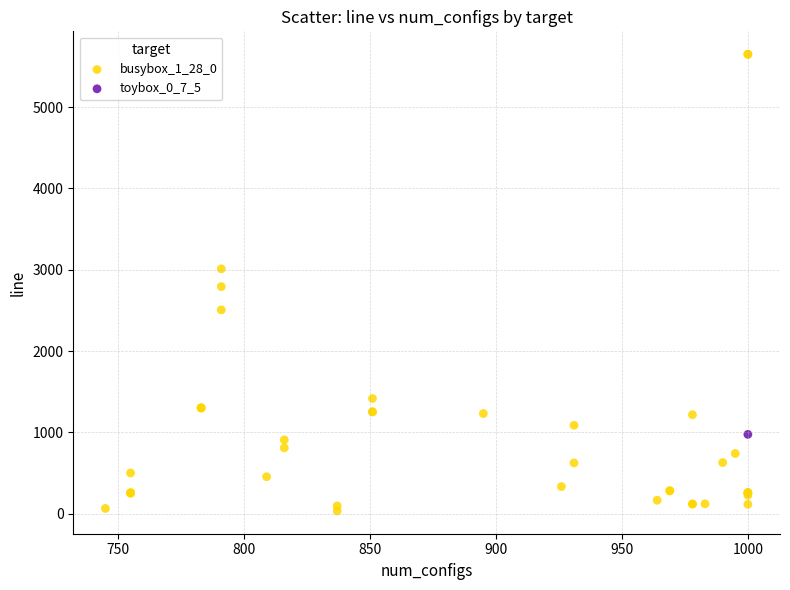

What are all the series names shown in the legend?

busybox_1_28_0, toybox_0_7_5